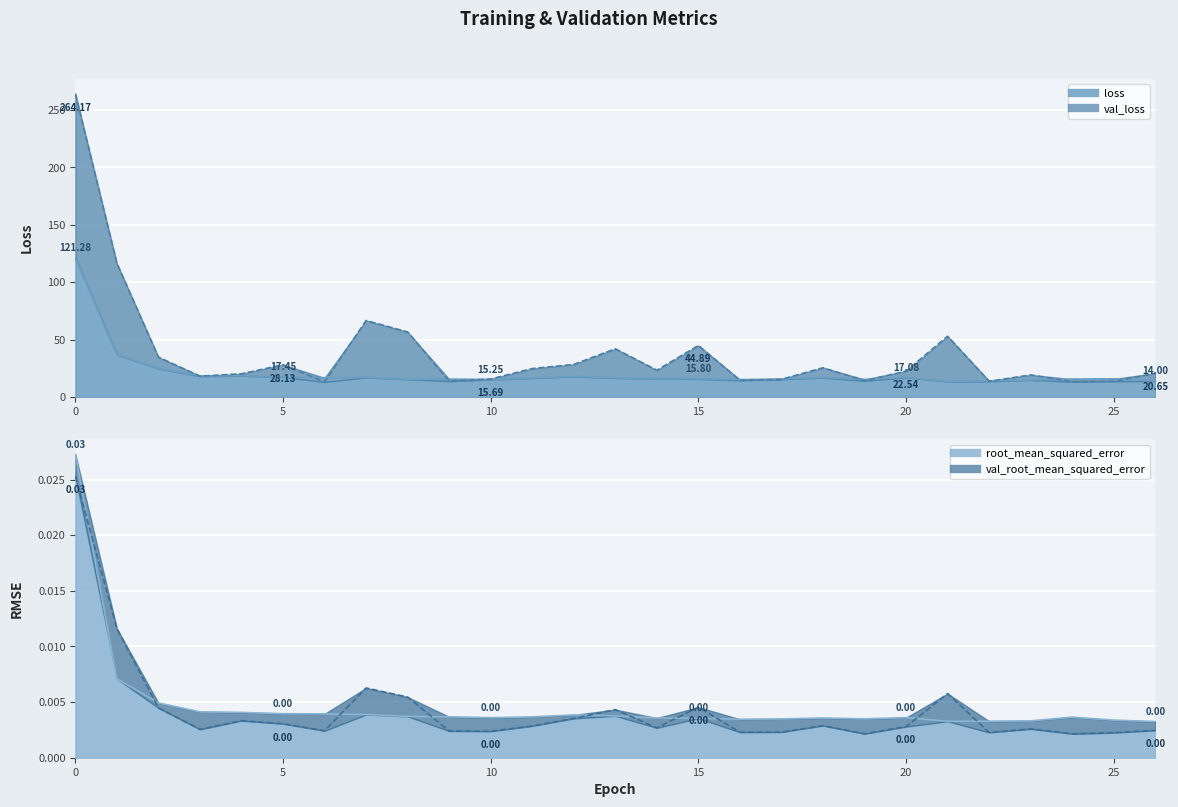

Rank the series at 5 from highest to lowest value.

val_loss_line, loss_line, root_mean_squared_error_line, val_root_mean_squared_error_line